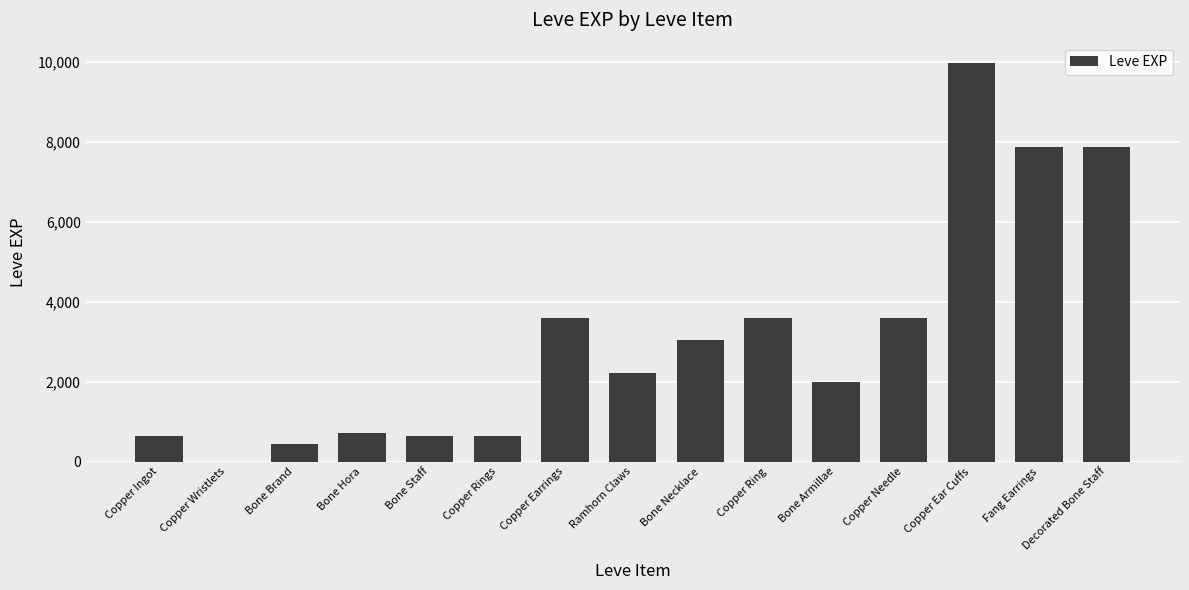

Which category has the highest value across all series?

Copper Ear Cuffs